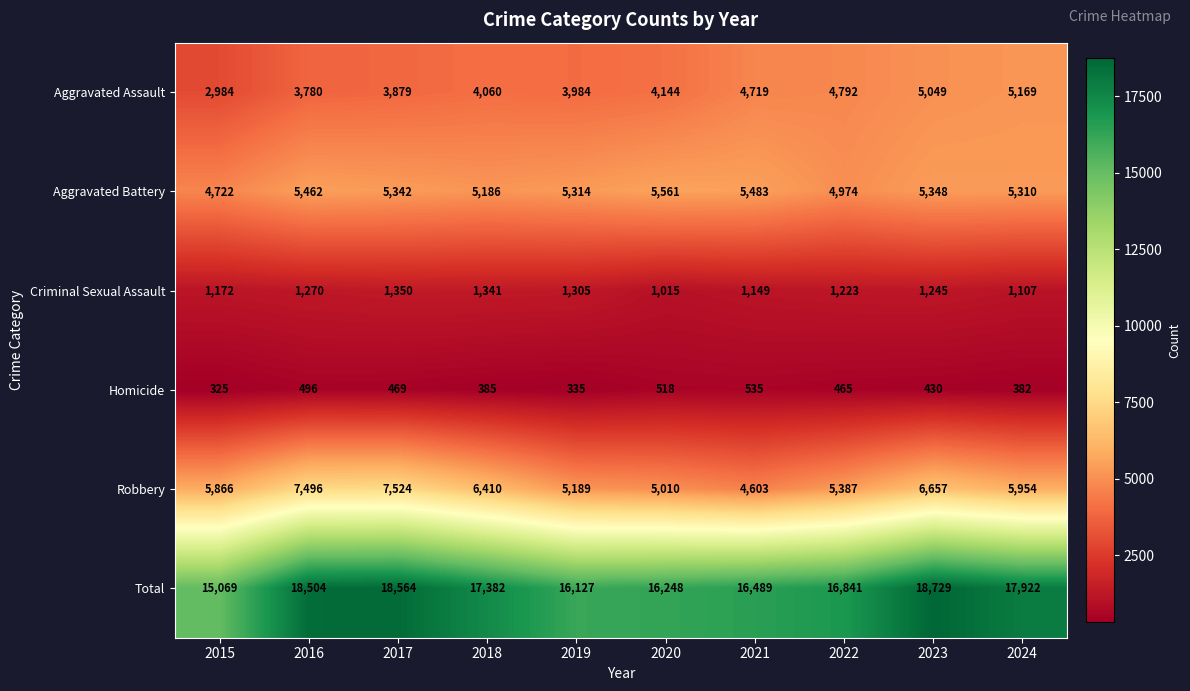

True or false: Aggravated Assault has a value of 5049 at 2023.

True